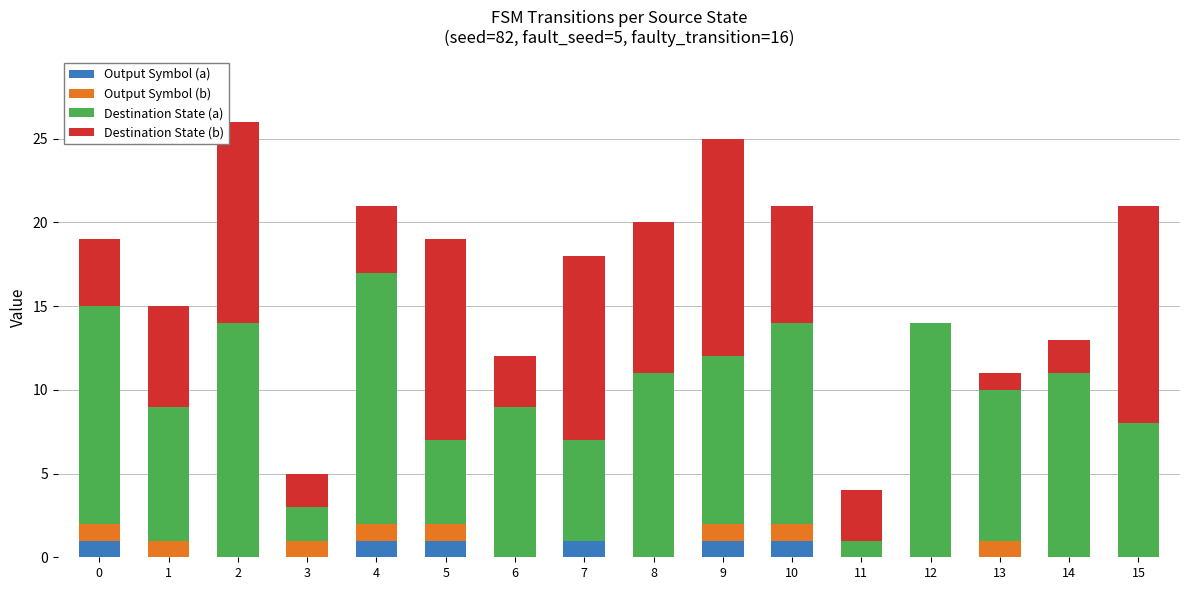

True or false: Output Symbol (a) has a value of 0 at 11.

True